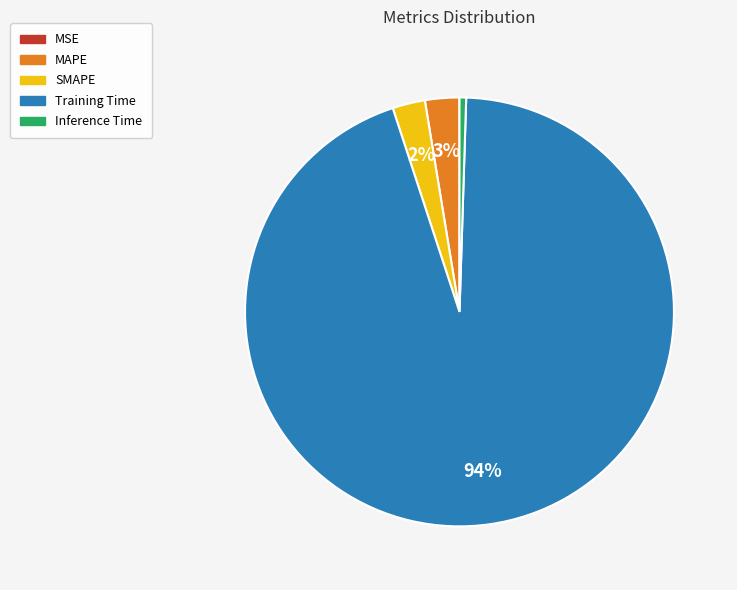

To the nearest percent, what is the average slice percentage?

20%